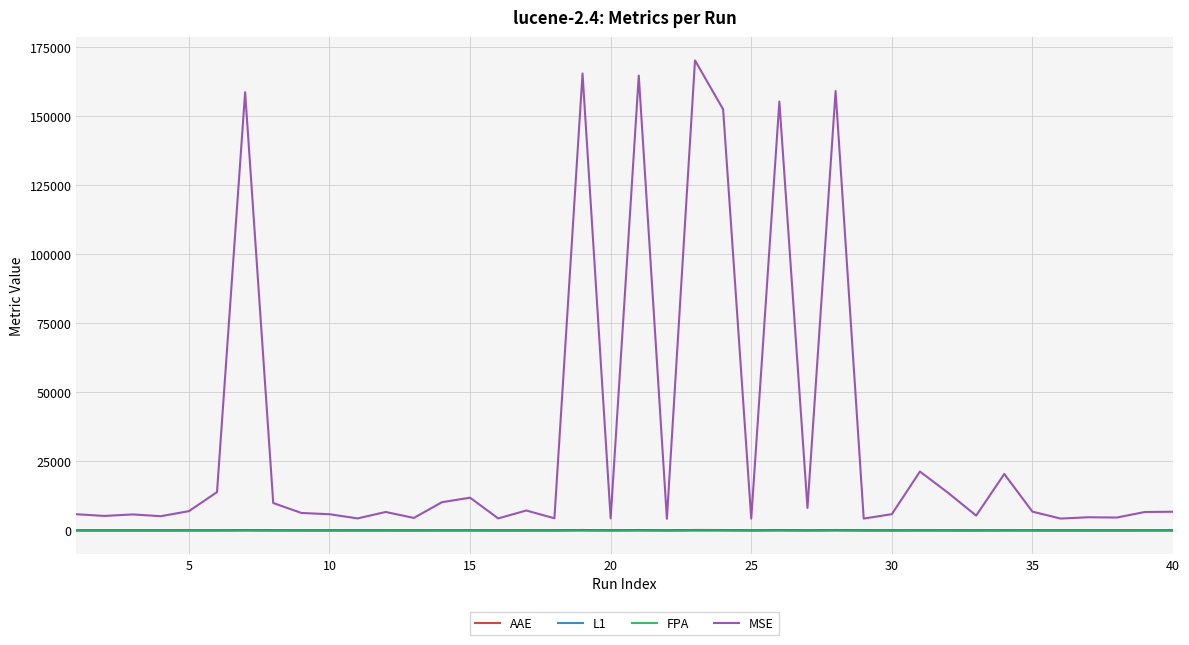

True or false: L1 and MSE cross at least once.

False